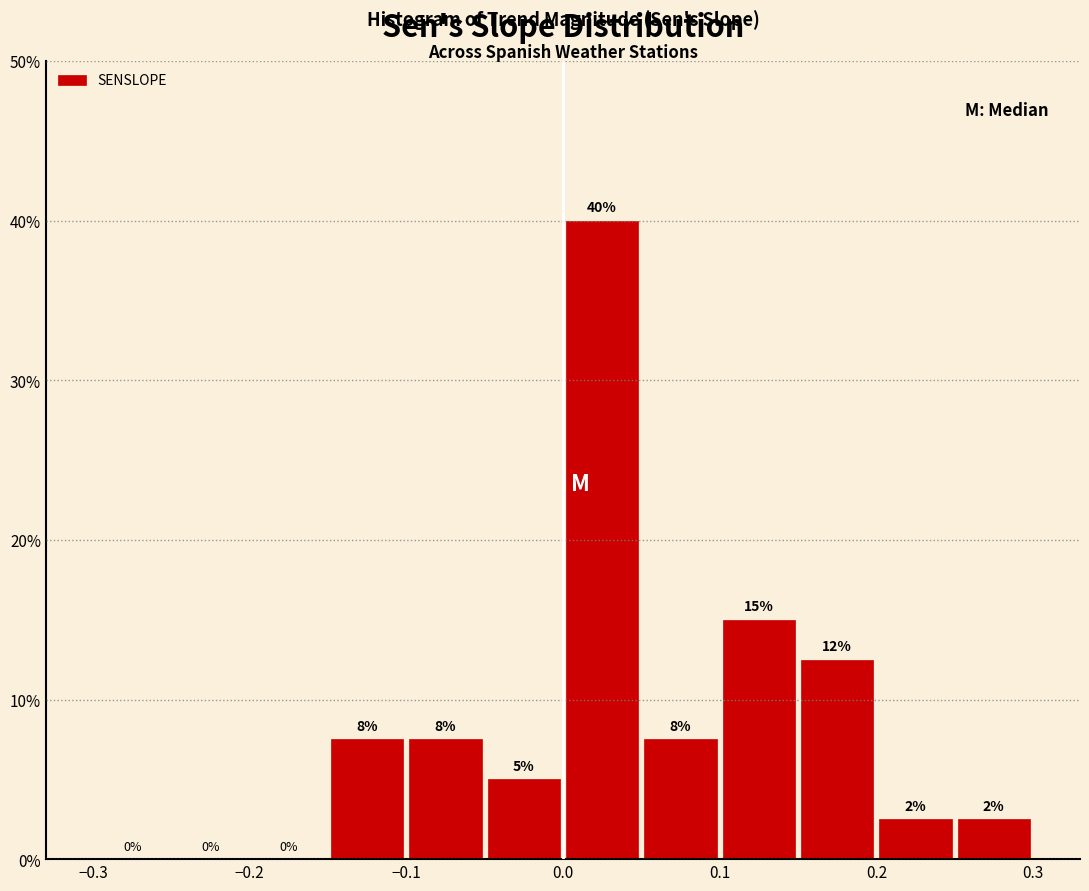

Which range on the x-axis has the tallest bar?

0.00 to 0.05